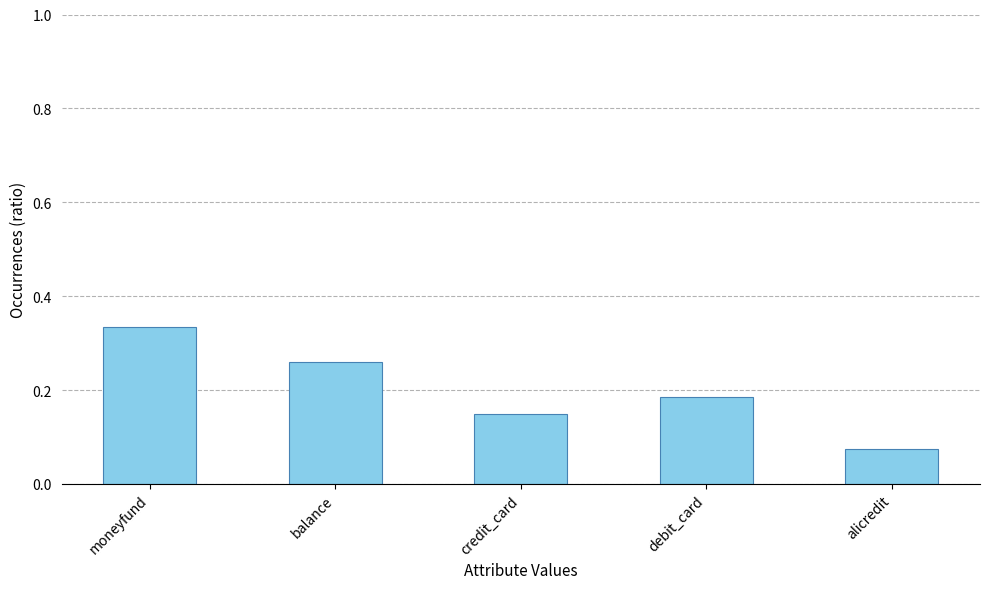

The value at balance is 0.1. True or false?

False